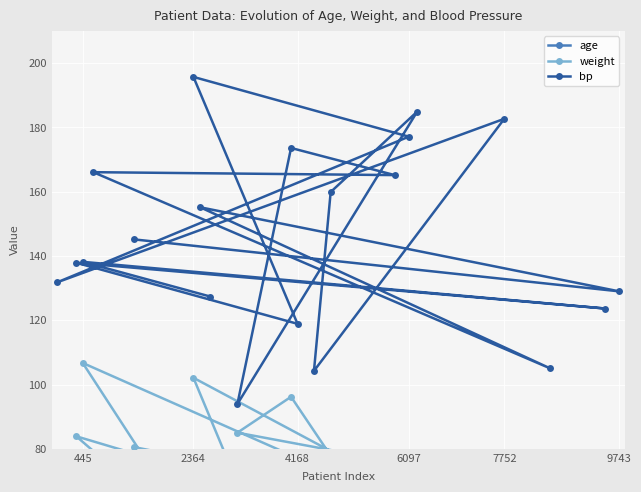

How many values in the bp series are below 145?

10